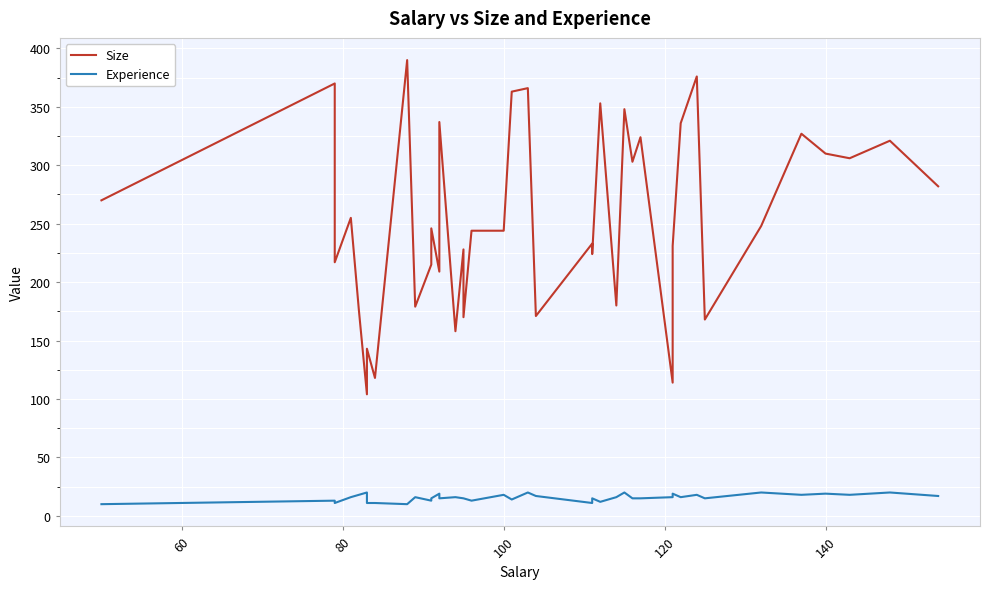

True or false: Experience and Size intersect in this chart.

False